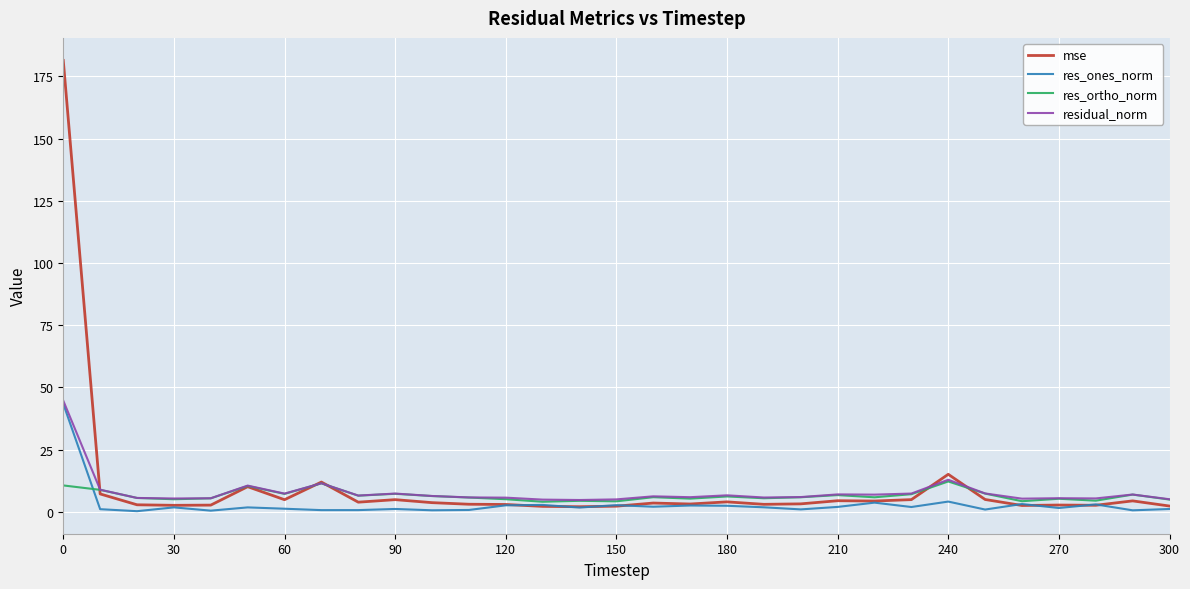

What is the maximum value shown in the chart?

181.4